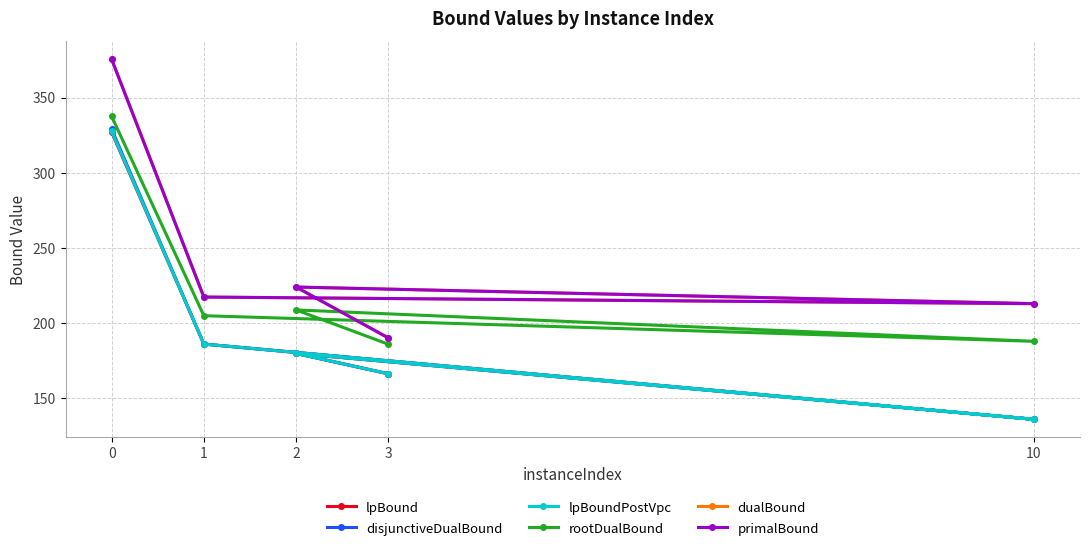

What is the difference between the second highest and minimum values in the rootDualBound series?

22.9